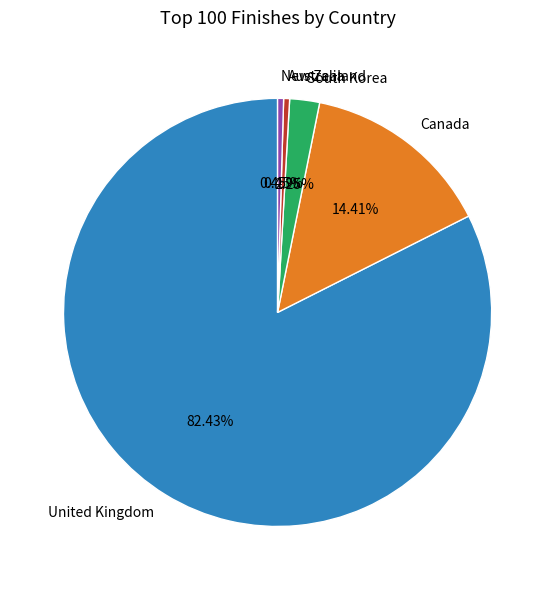

To the nearest percent, what is the combined percentage of New Zealand and United Kingdom?

83%